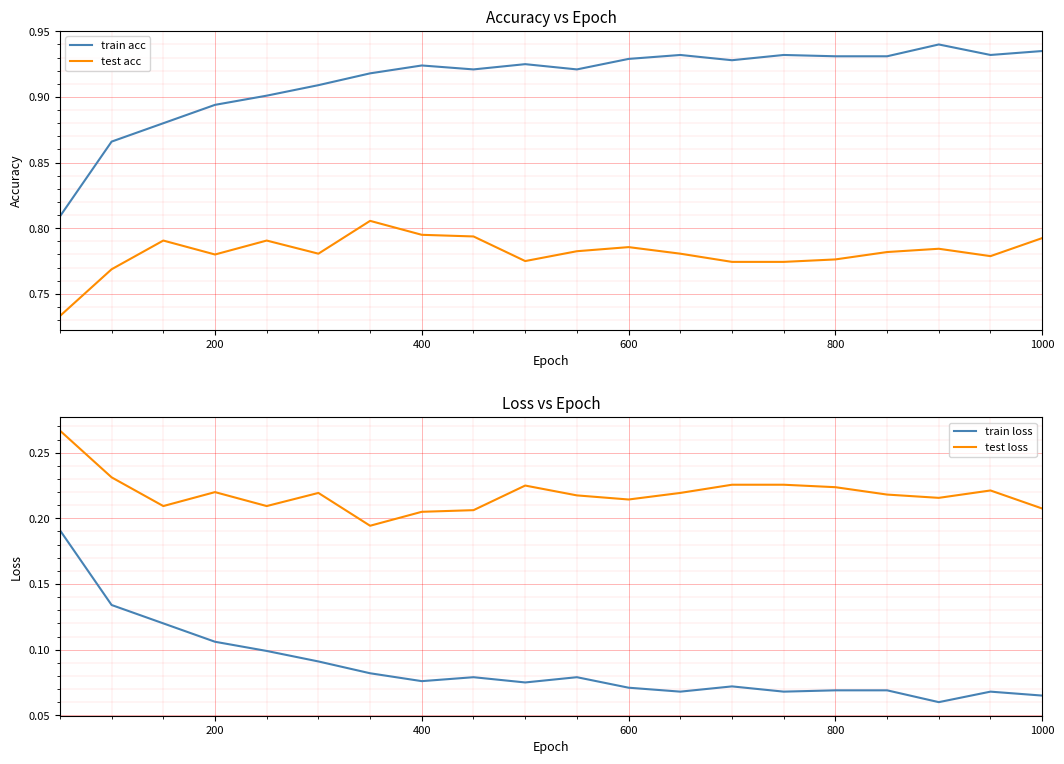

The train acc series shows 0.4 at 800. True or false?

False